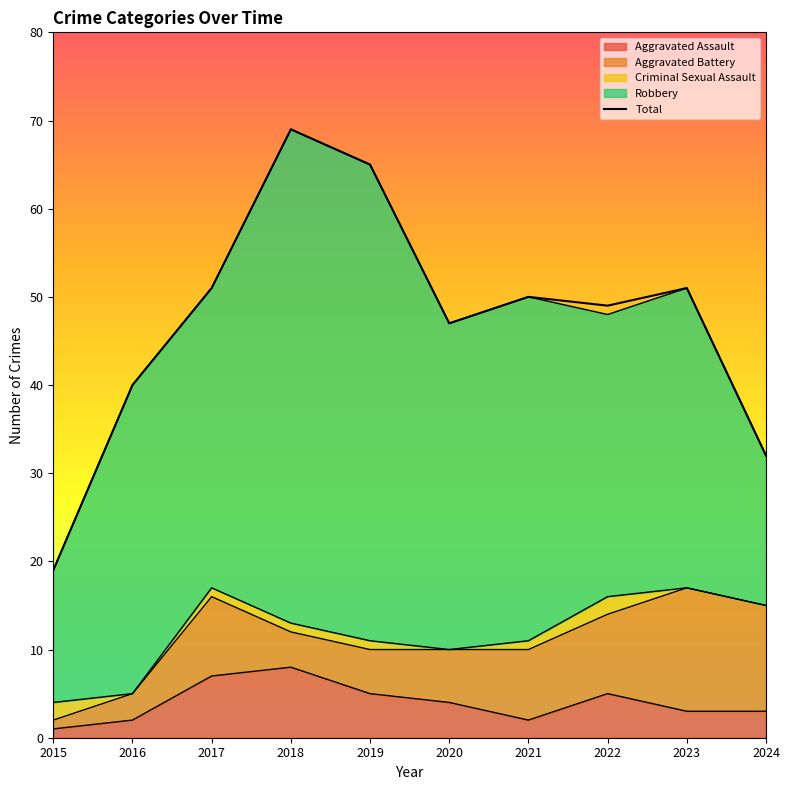

Rank the categories by Total value from highest to lowest.

2018, 2019, 2017, 2023, 2021, 2022, 2020, 2016, 2024, 2015